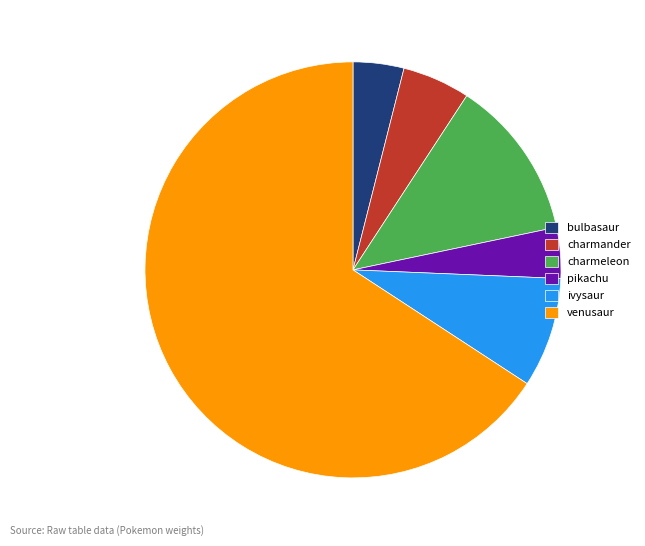

Approximately how many times larger is the value at ivysaur compared to pikachu?

2.2